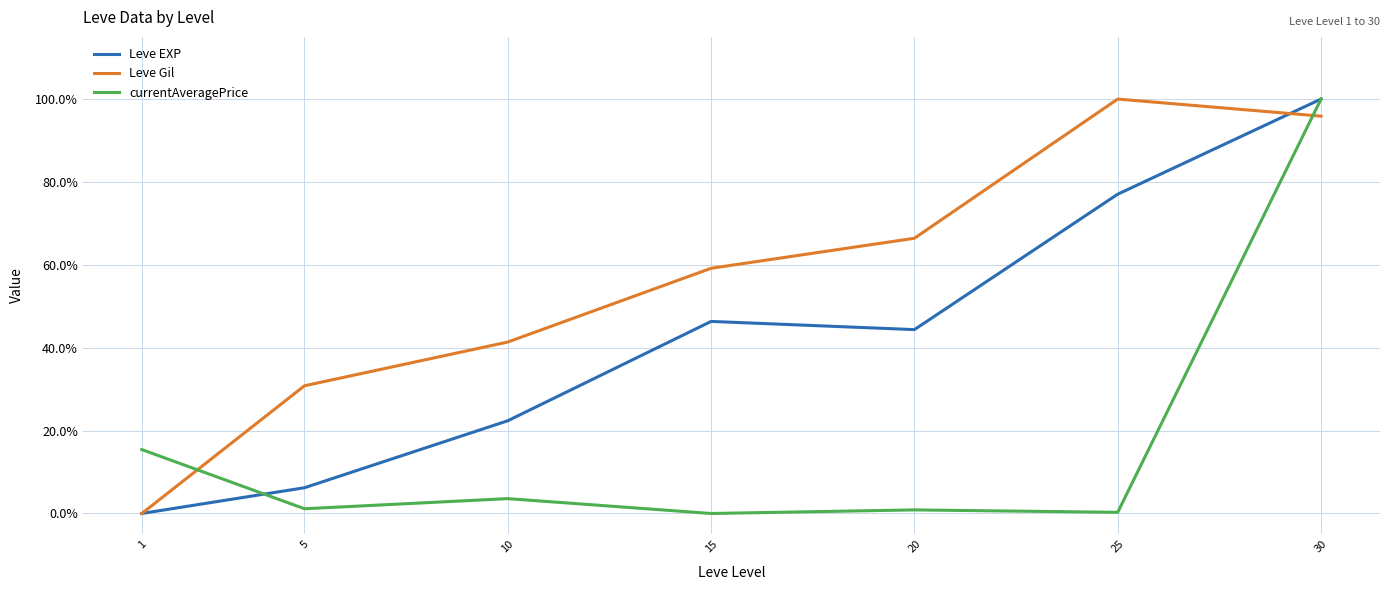

What are all the series names shown in the legend?

Leve EXP, Leve Gil, currentAveragePrice